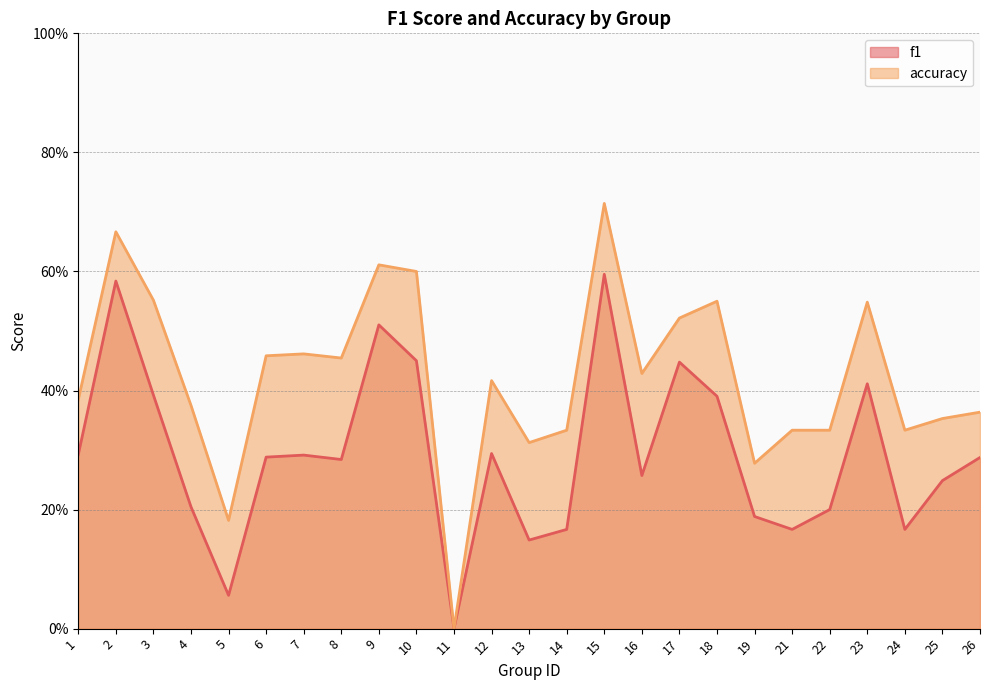

What is the difference between the highest and lowest values at 13?

0.2